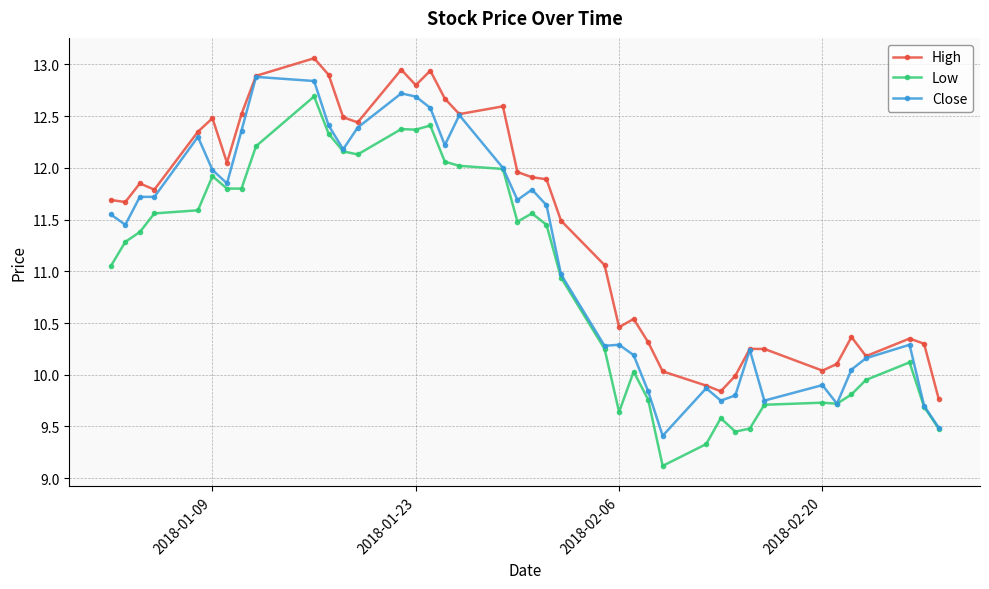

Which series has the largest total across all categories?

High